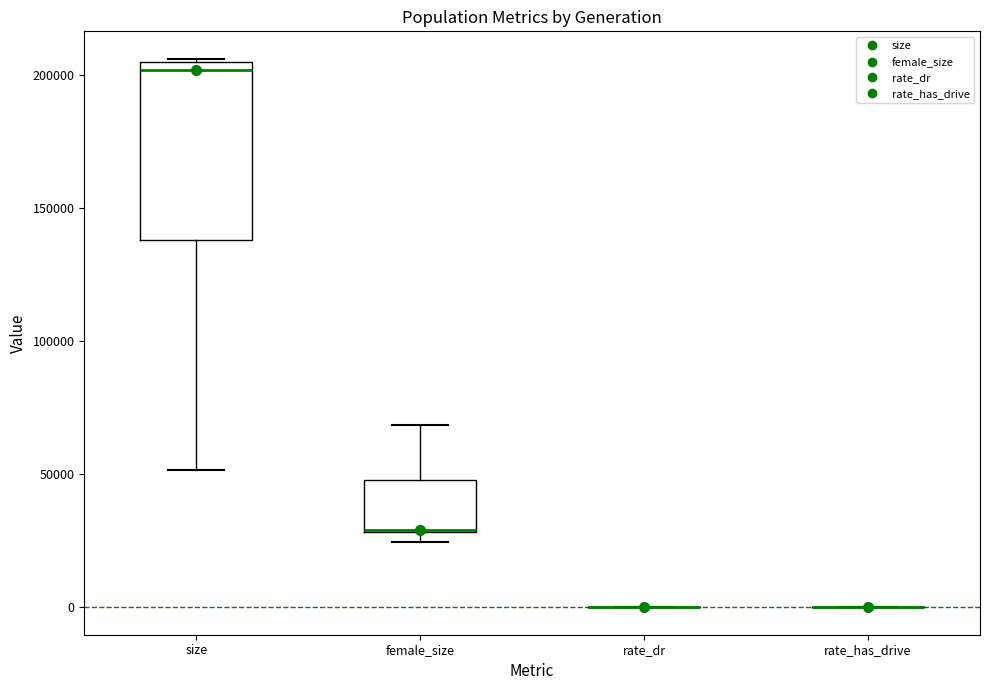

Reading left to right, transcribe this box plot: for each box, give where its median line is, the range the box spans, and where its two whiskers end, as read against the y-axis. The values are not printed on the chart, so give them approximately, as read against the axis.

size: median 200000, box 140000 to 205000, whiskers 50000 to 205000
female_size: median 30000 (drawn on the box's lower edge), box 30000 to 50000, whiskers 25000 to 70000
rate_dr: box collapsed to a line at 0, whiskers 0 to 0
rate_has_drive: box collapsed to a line at 0, whiskers 0 to 0